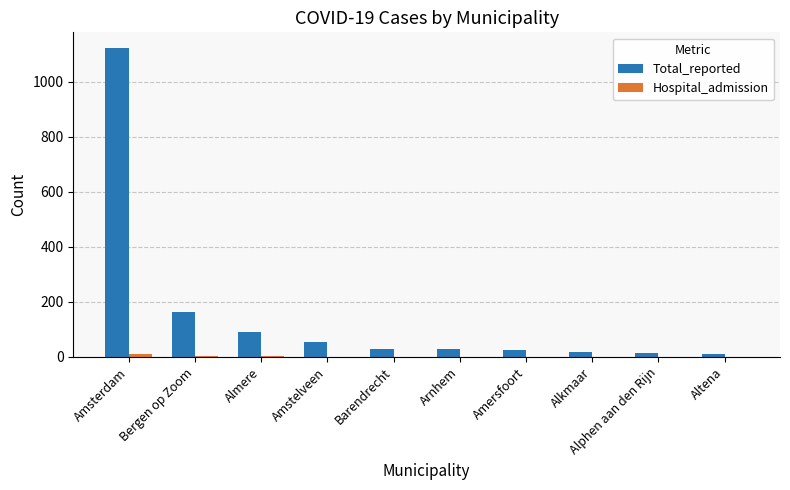

Is the value of Total_reported at Almere greater than the value of Hospital_admission at Barendrecht?

Yes